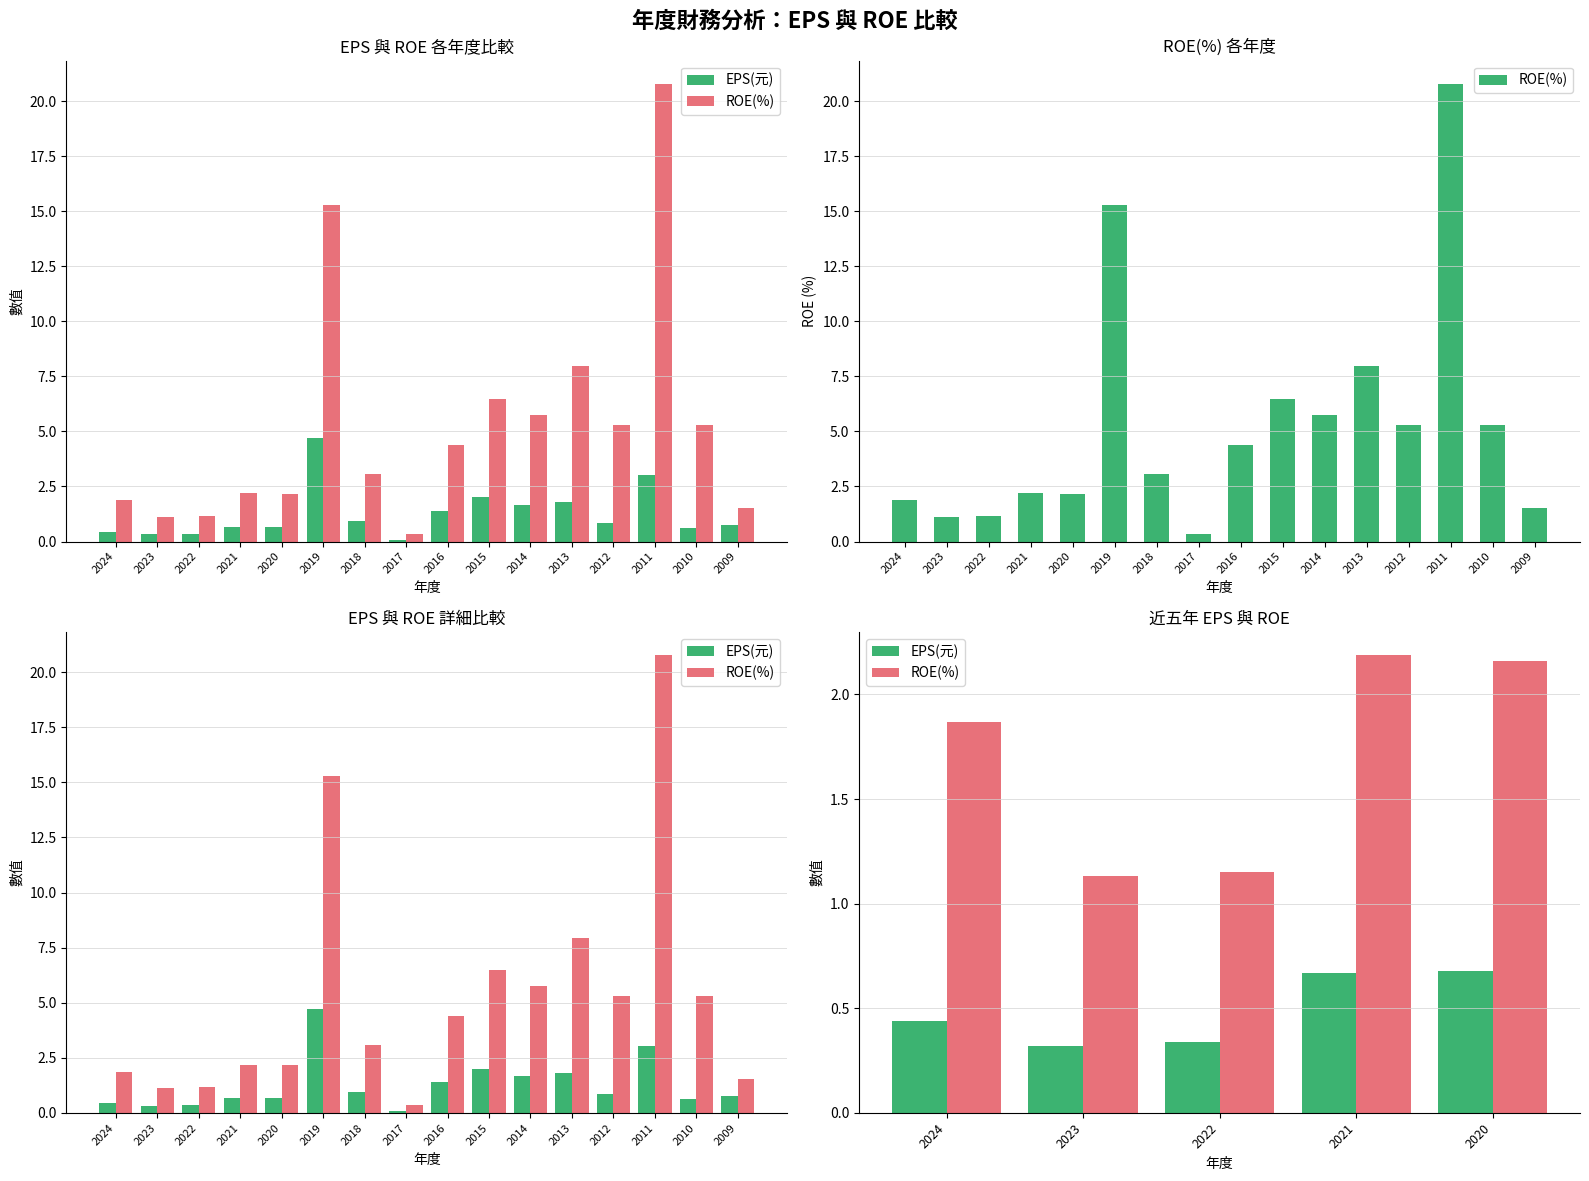

Rank the series at 2023 from lowest to highest value.

EPS(元), ROE(%)